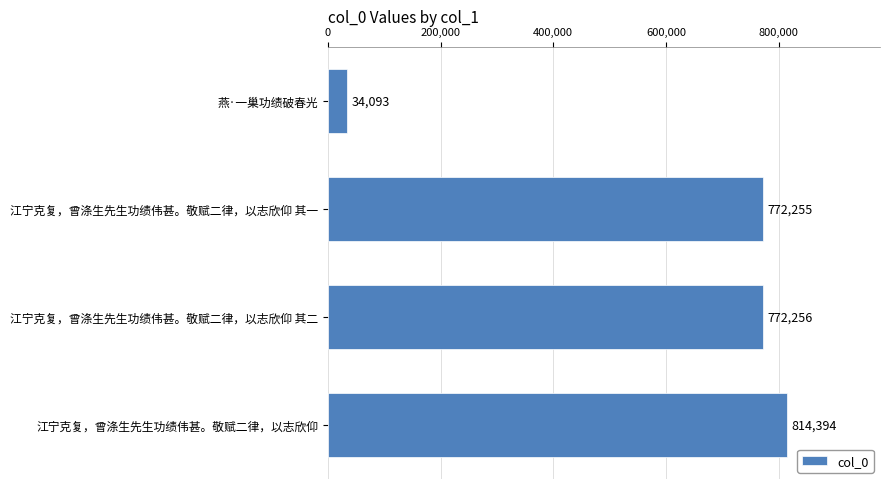

What is the sum of all values?

2392998